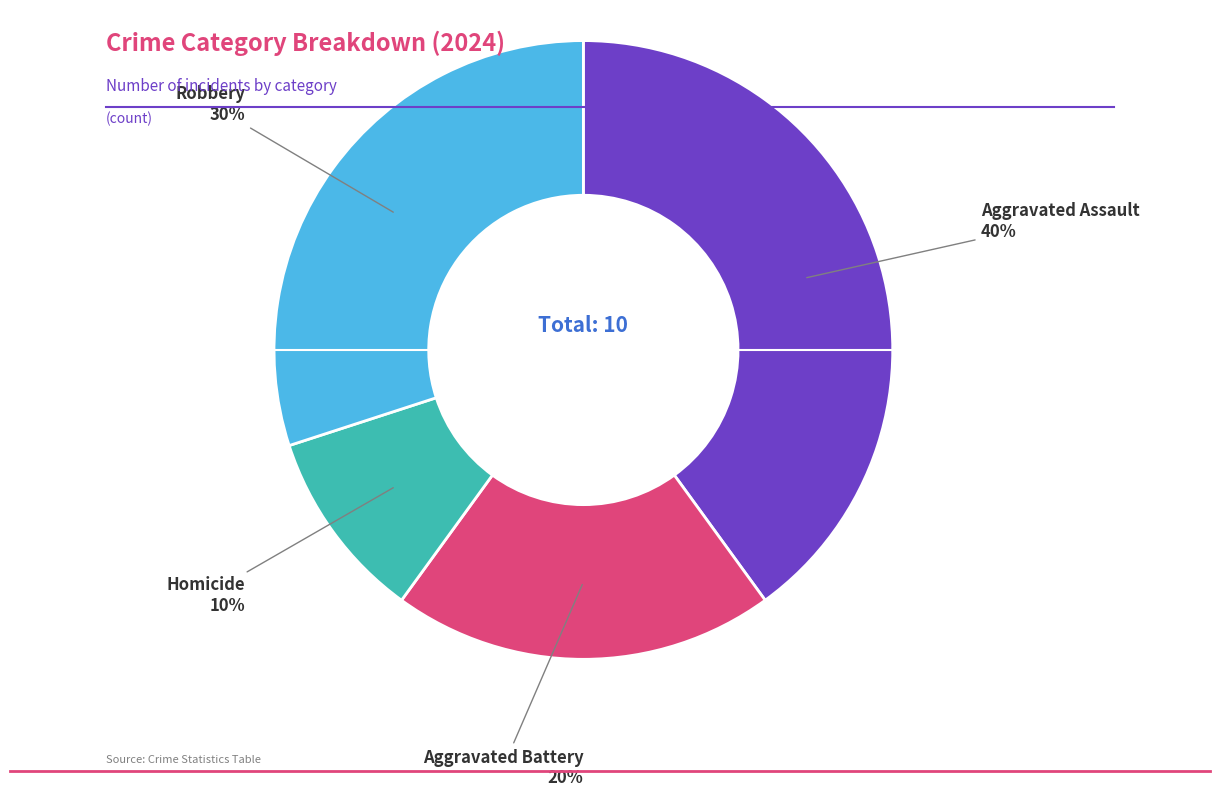

Is there a majority slice in this chart?

No